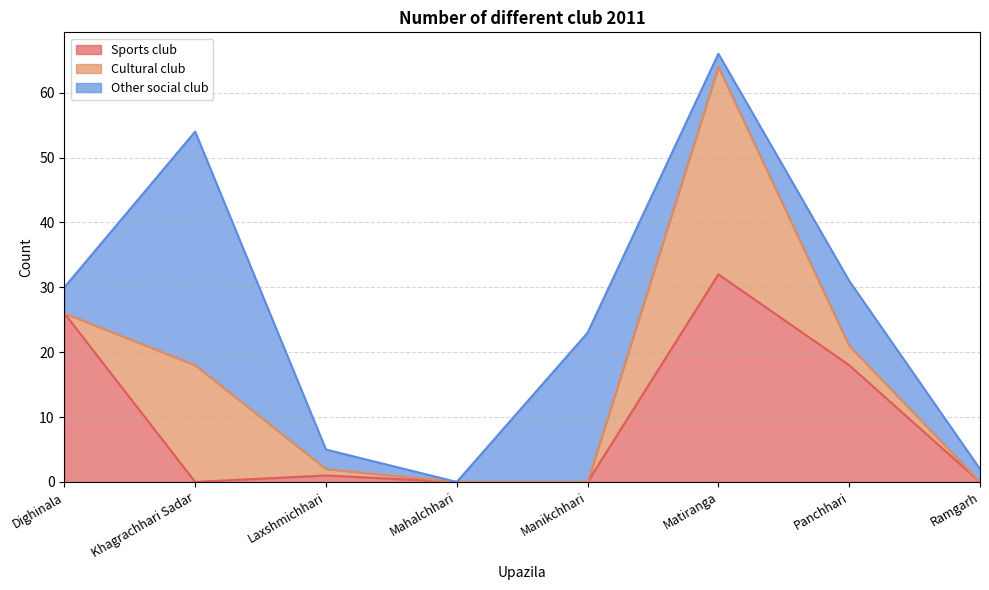

Which category has the highest value in the Other social club series?

Khagrachhari Sadar